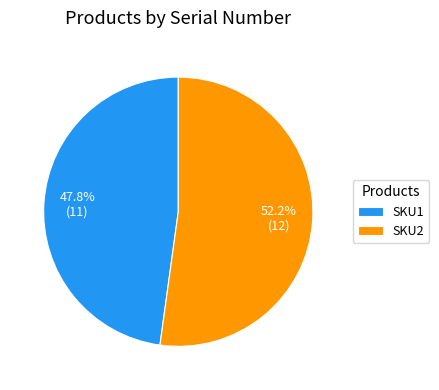

To the nearest percent, what is the combined percentage of SKU1 and SKU2?

100%